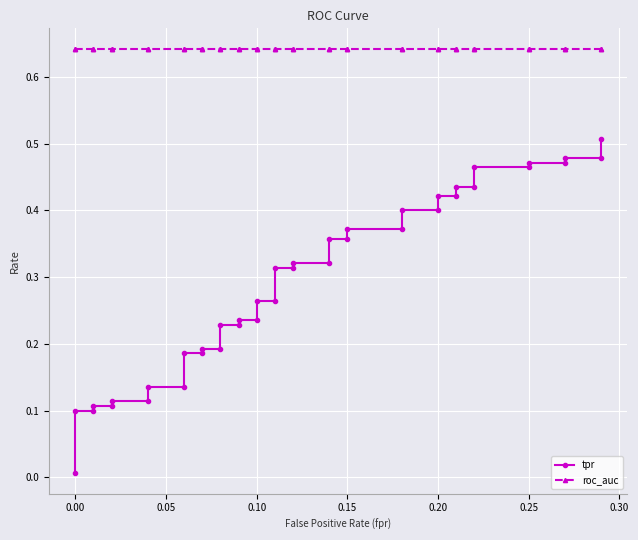

Between 0.15 and 0.25, which series saw the biggest shift?

tpr